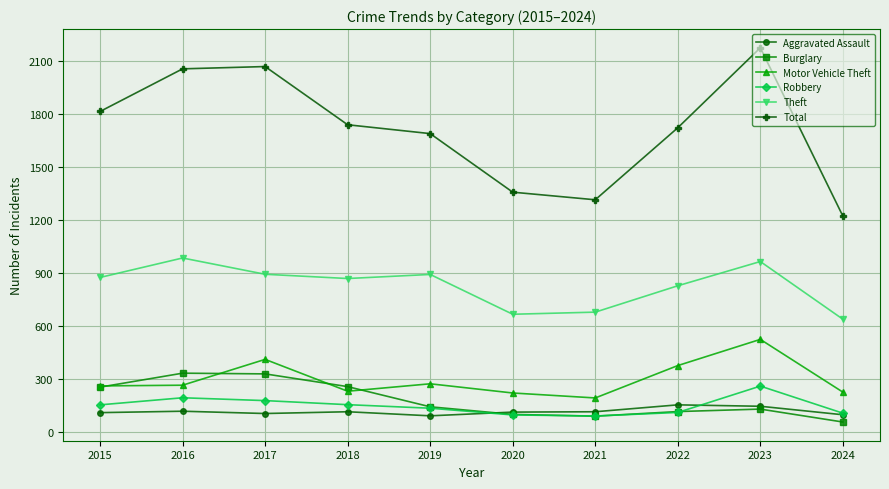

At which category does Motor Vehicle Theft reach its first local peak?

2017